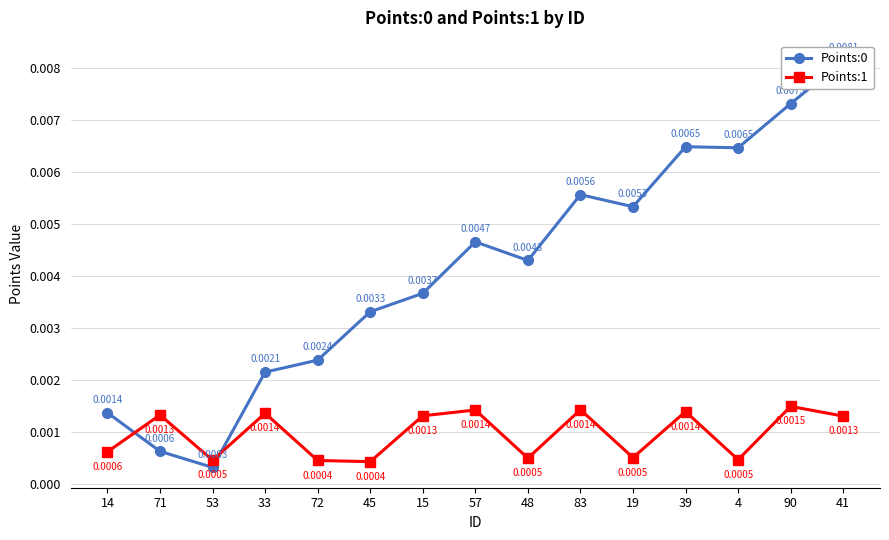

Which series has the widest spread of values?

Points:0